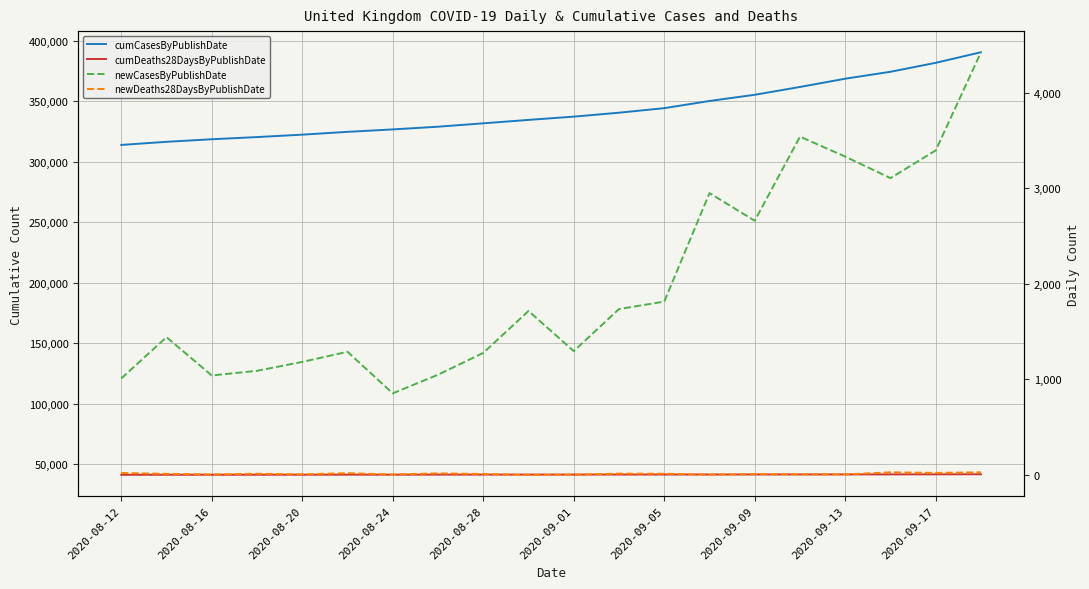

What is the sum of the newDeaths28DaysByPublishDate values at 2020-09-09 and 2020-08-28?

22